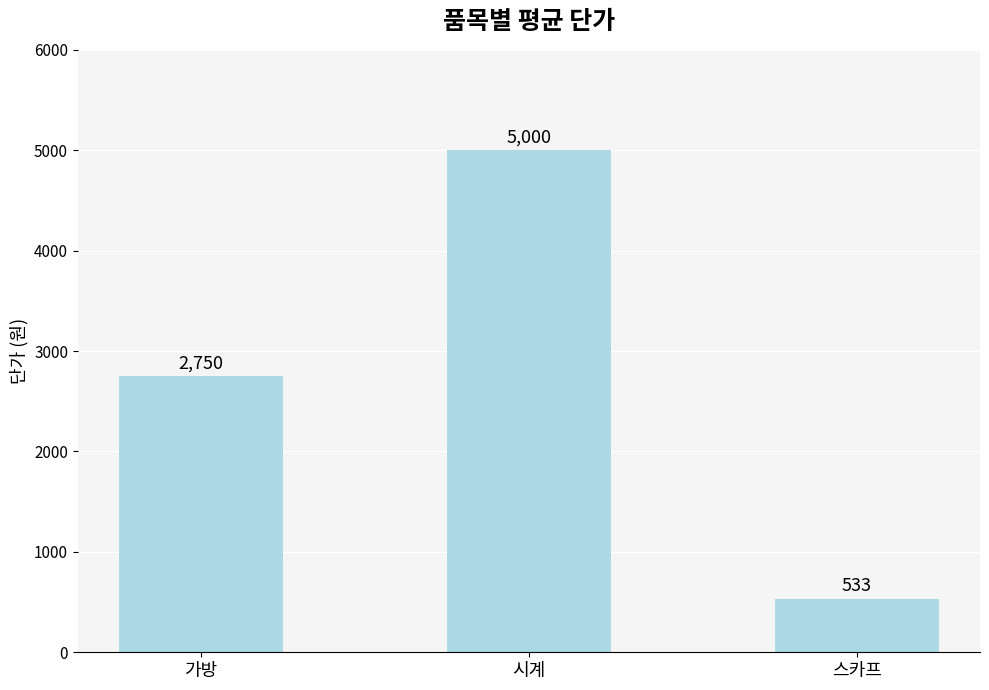

At which category does the chart reach its minimum across all series?

스카프